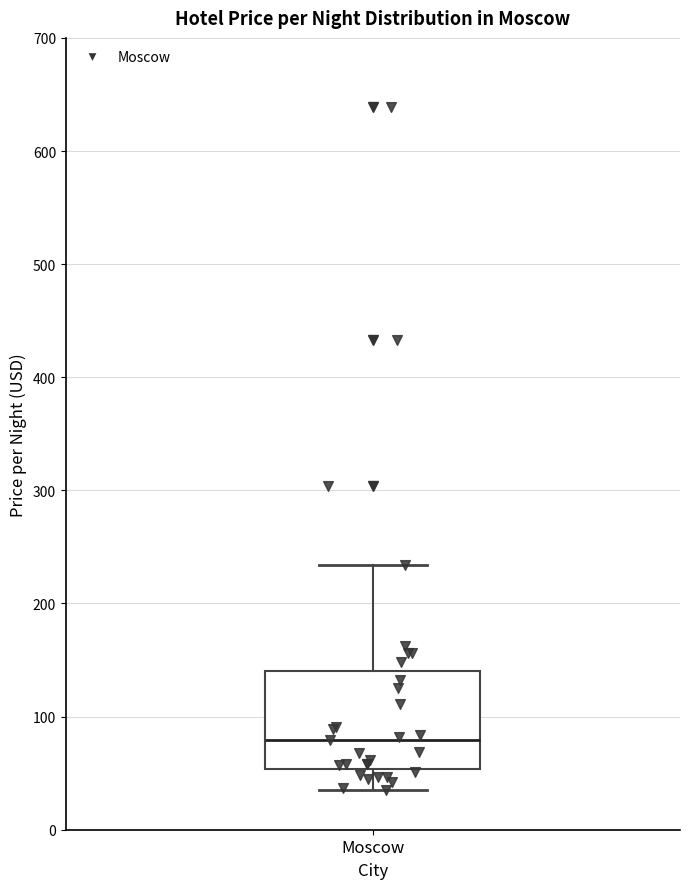

Transcribe this box plot: give where the median line is, the range the box spans, and where the two whiskers end, as read against the y-axis. The values are not printed on the chart, so give them approximately, as read against the axis.

median 80, box 50 to 140, whiskers 40 to 230